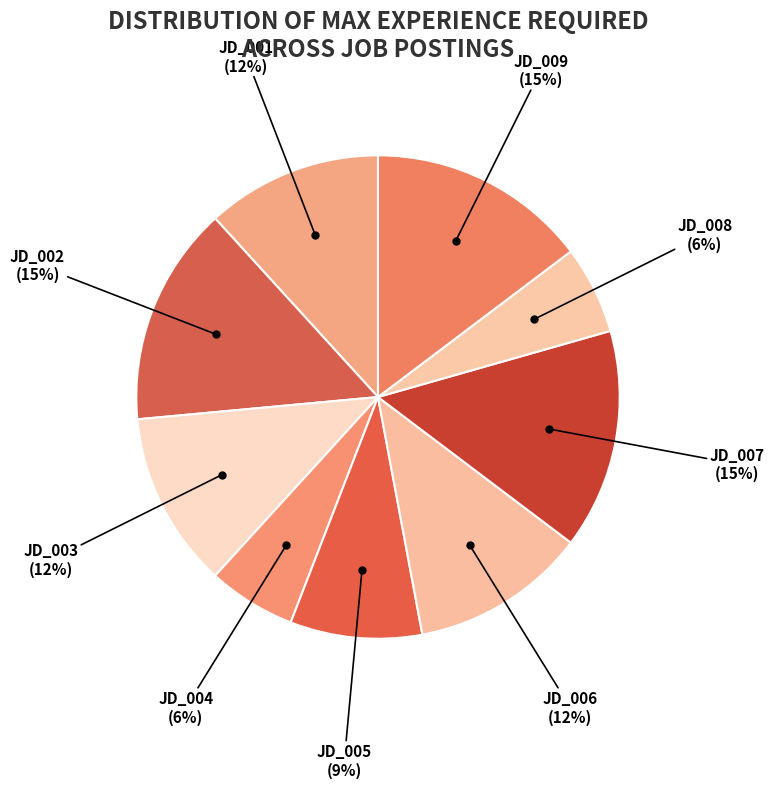

Count the number of slices in the pie.

9